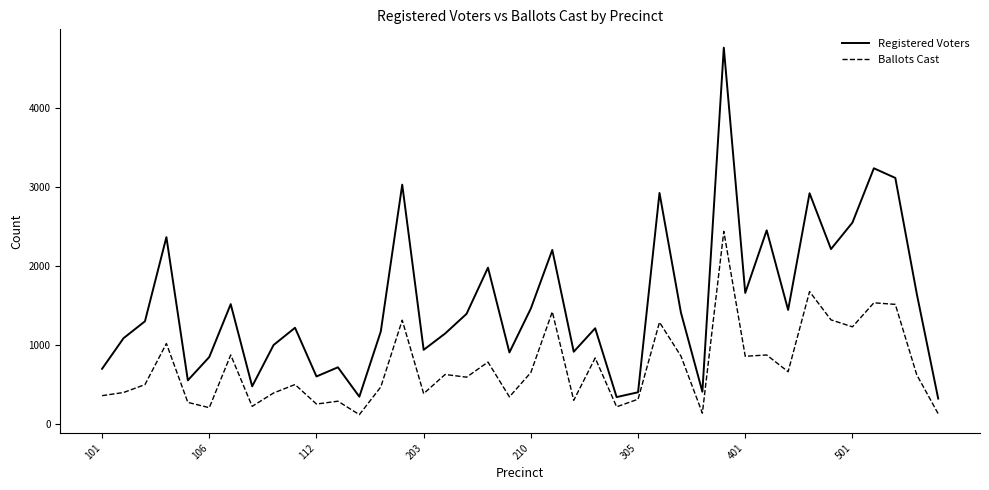

True or false: Ballots Cast has more than 2 points higher than both neighbors.

True